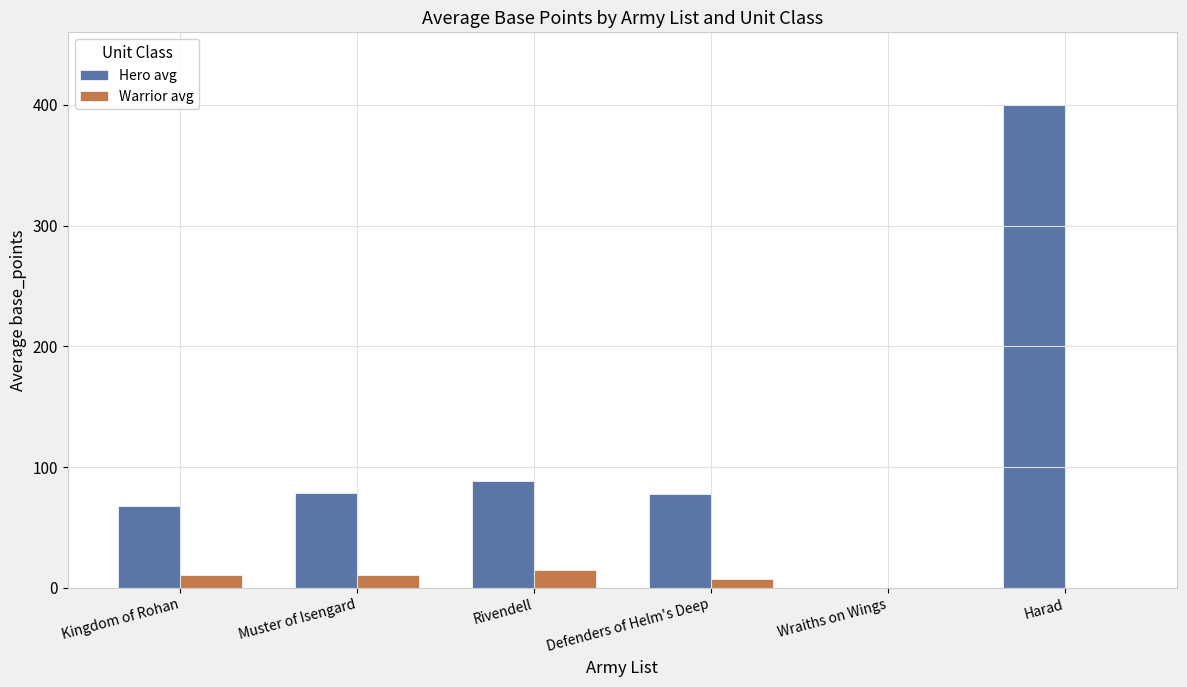

How many data points in Hero avg are above 78?

3